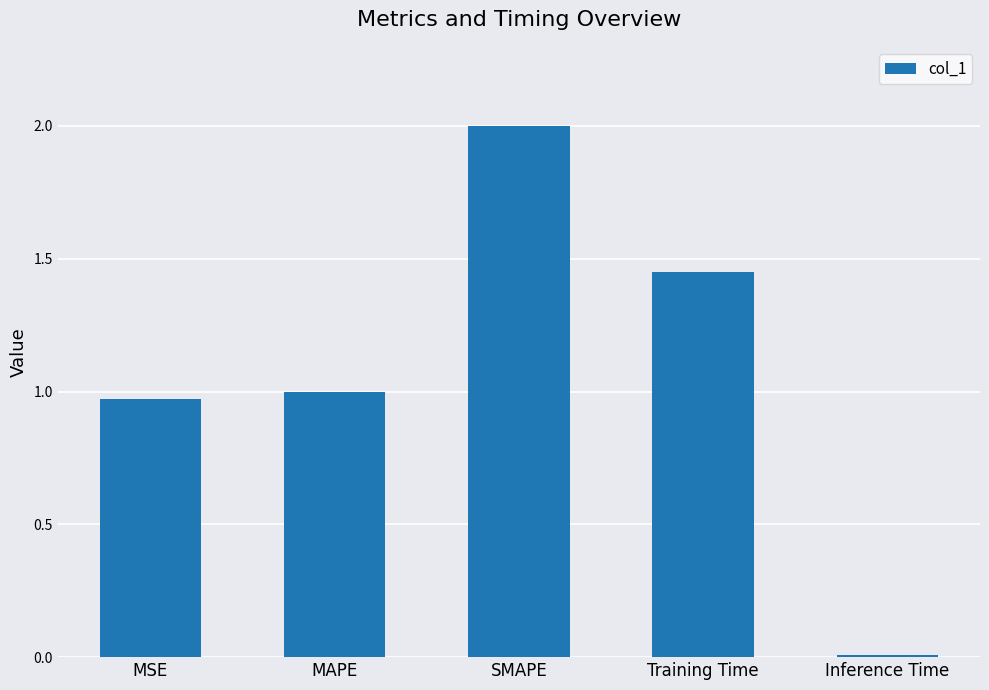

True or false: the data shows 0.6 at Training Time.

False